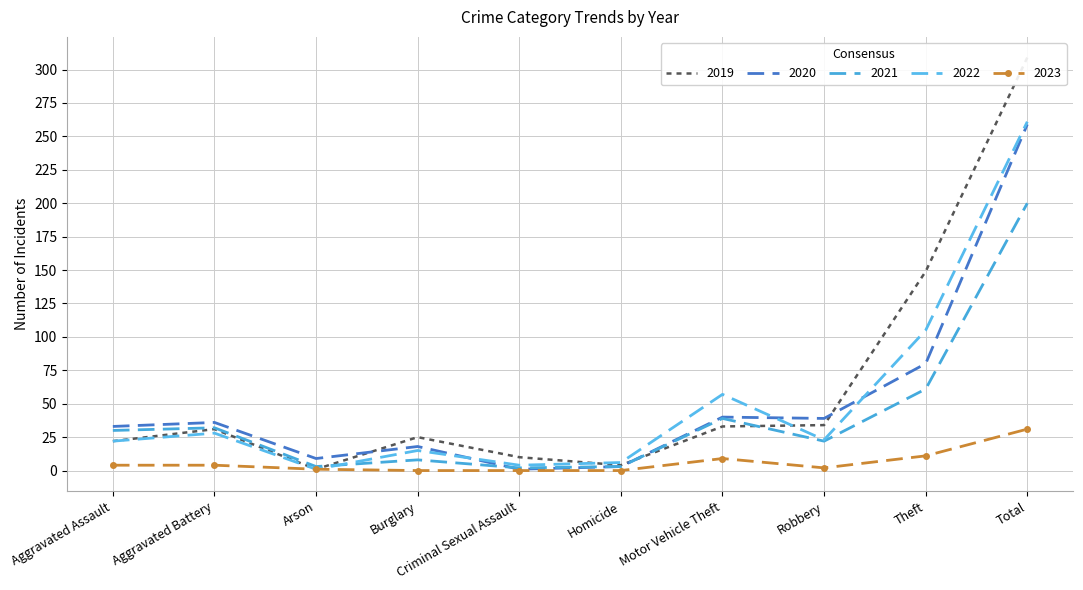

What is the label of the 4th point from the left?

Burglary